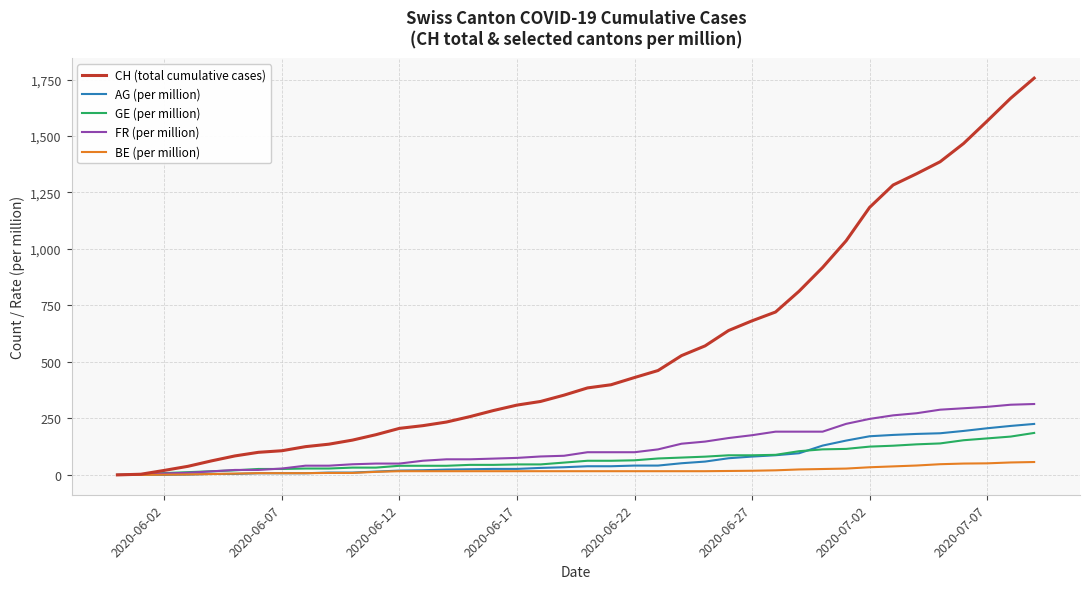

What is the greatest value displayed?

1756.0